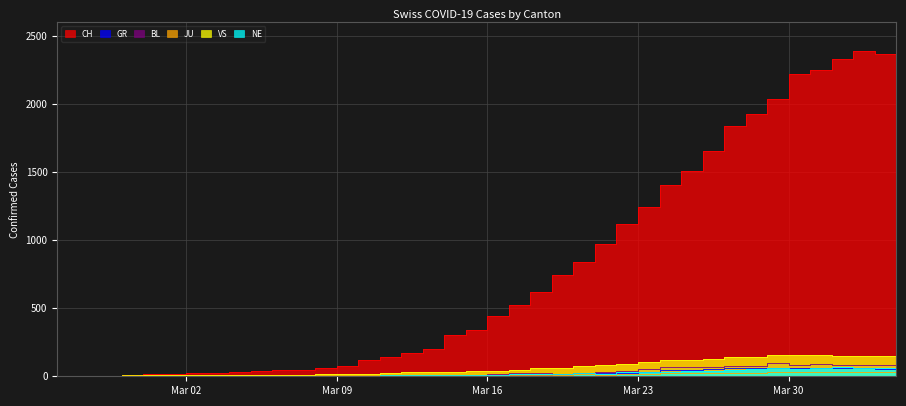

Does the chart have visible grid lines?

Yes